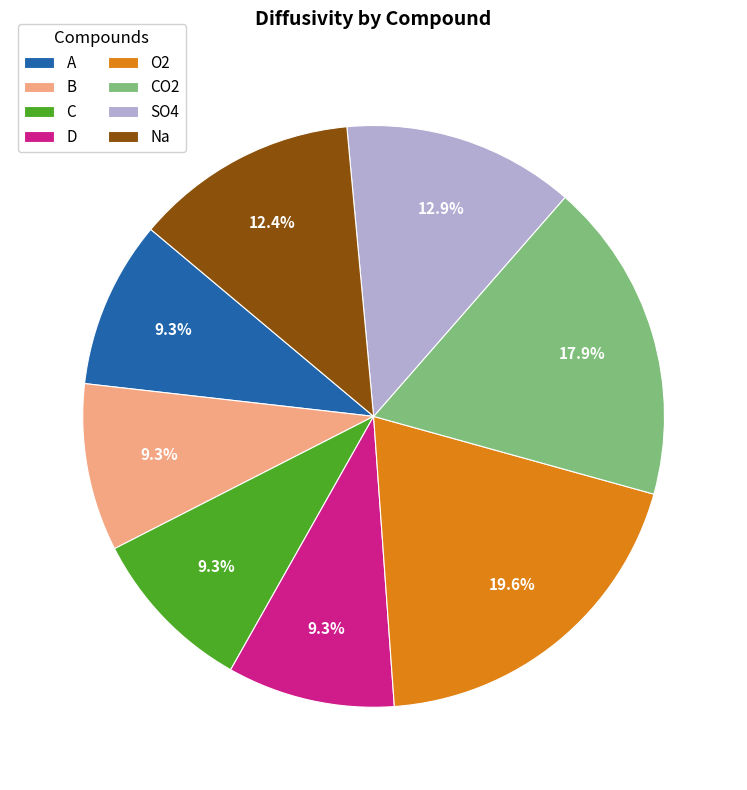

How many slices are in this pie chart?

8